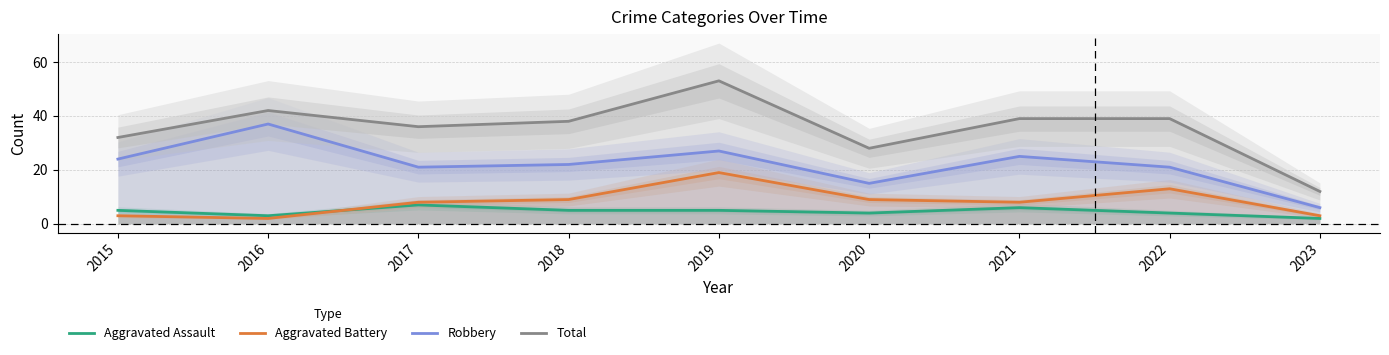

What is the difference between the maximum and minimum values in the Robbery series?

31